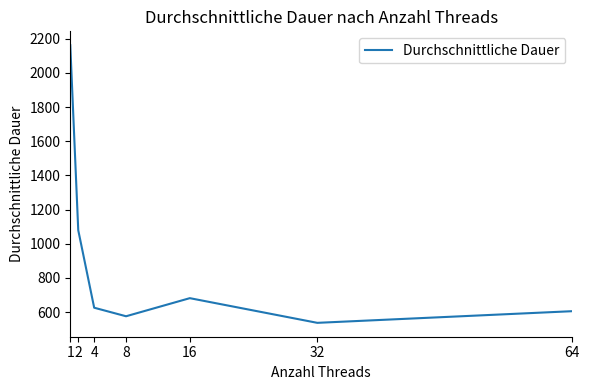

What is the difference between the maximum and minimum values?

1624.4